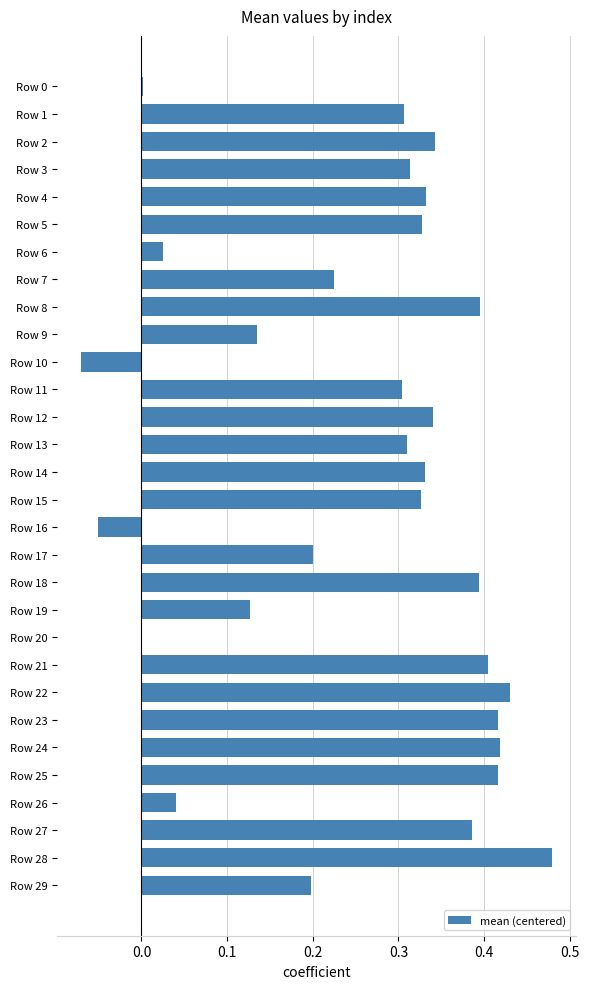

Which label corresponds to the largest value in the chart?

Row 28